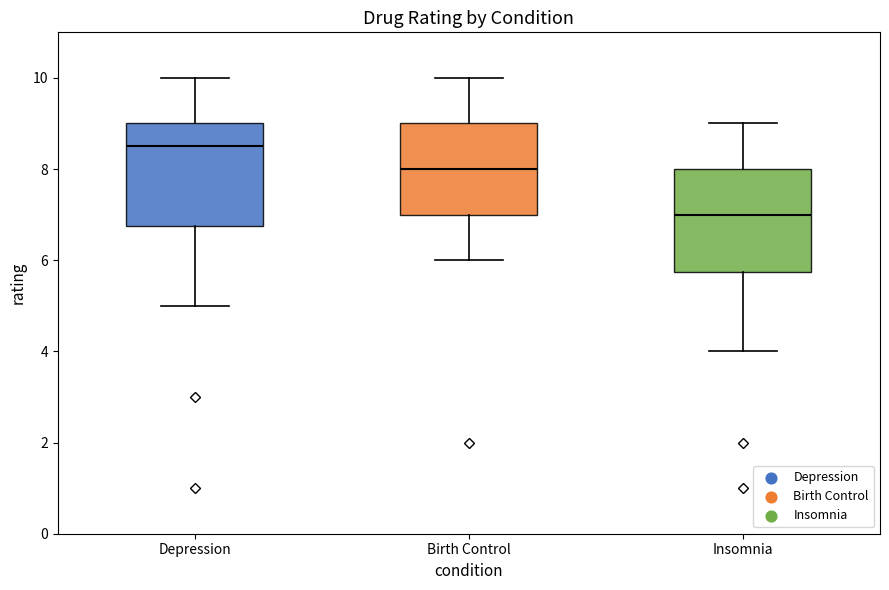

Which box's median line is the highest?

Depression